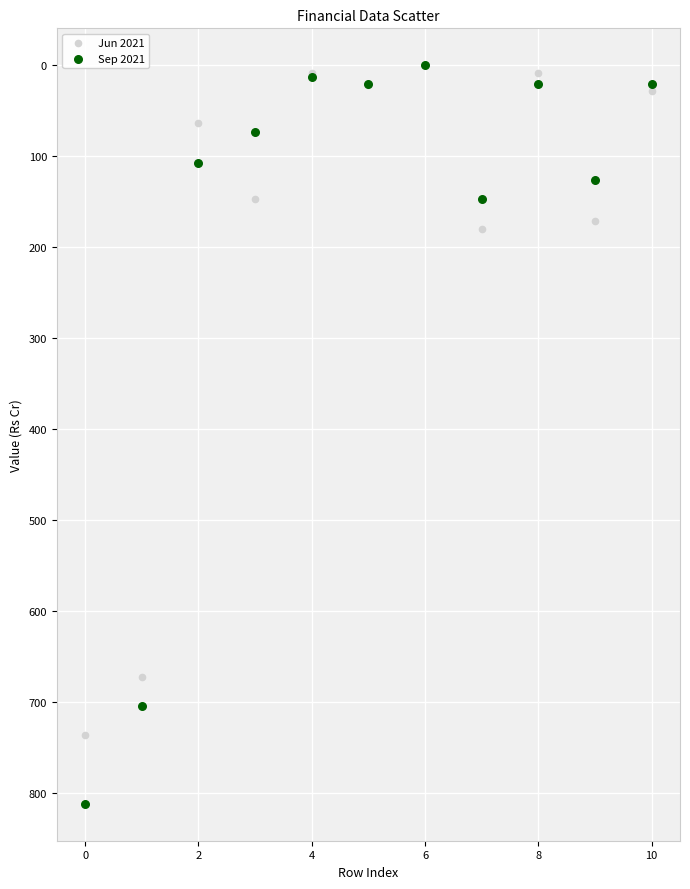

What are all the series names shown in the legend?

Jun 2021, Sep 2021